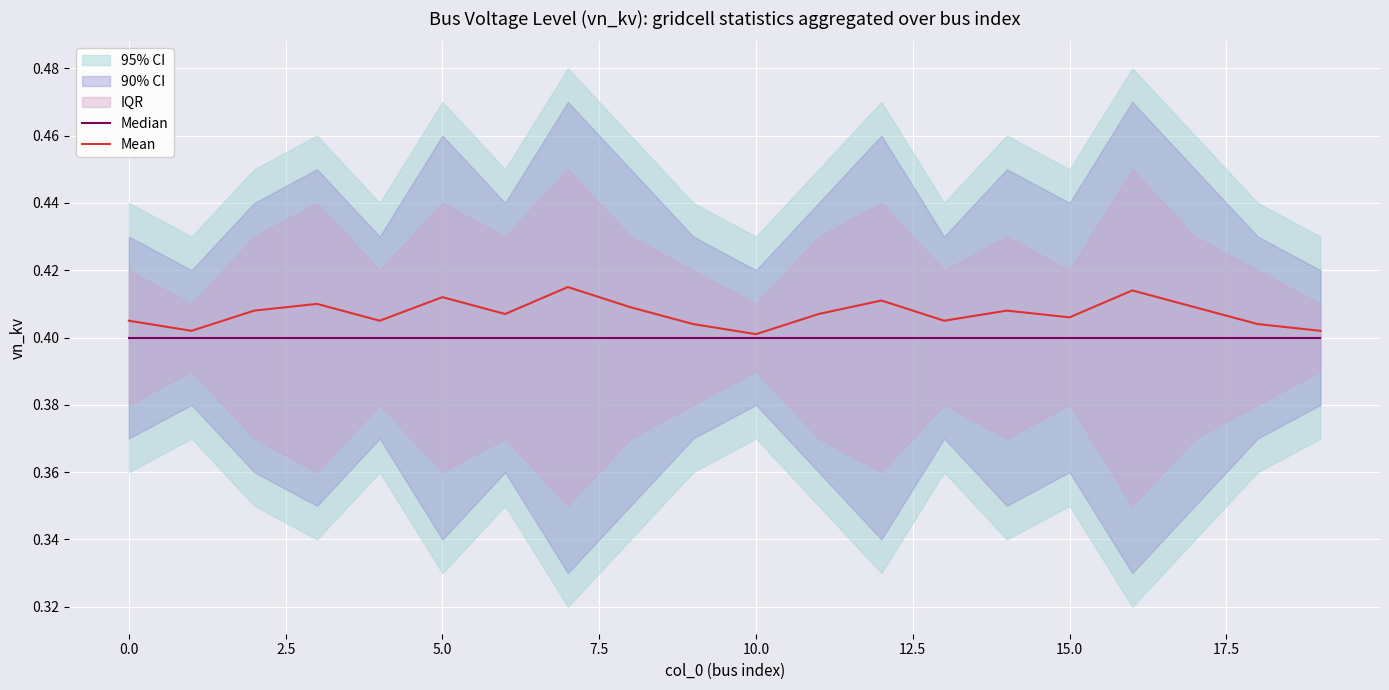

Which has a higher value, 15 or 7.5?

15